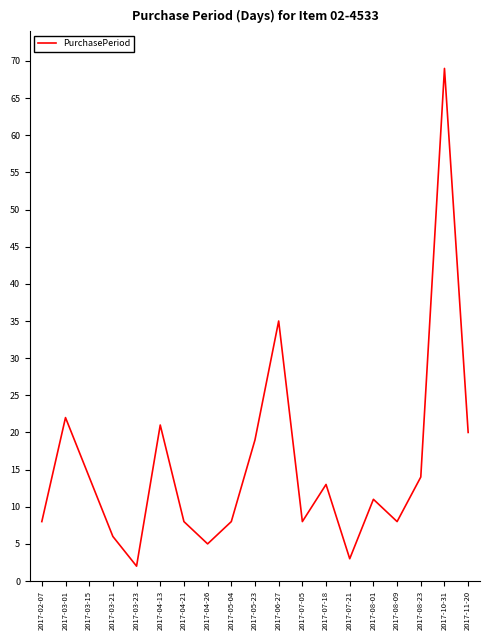

What is the ratio of the value at 2017-08-01 to the value at 2017-05-23?

0.6